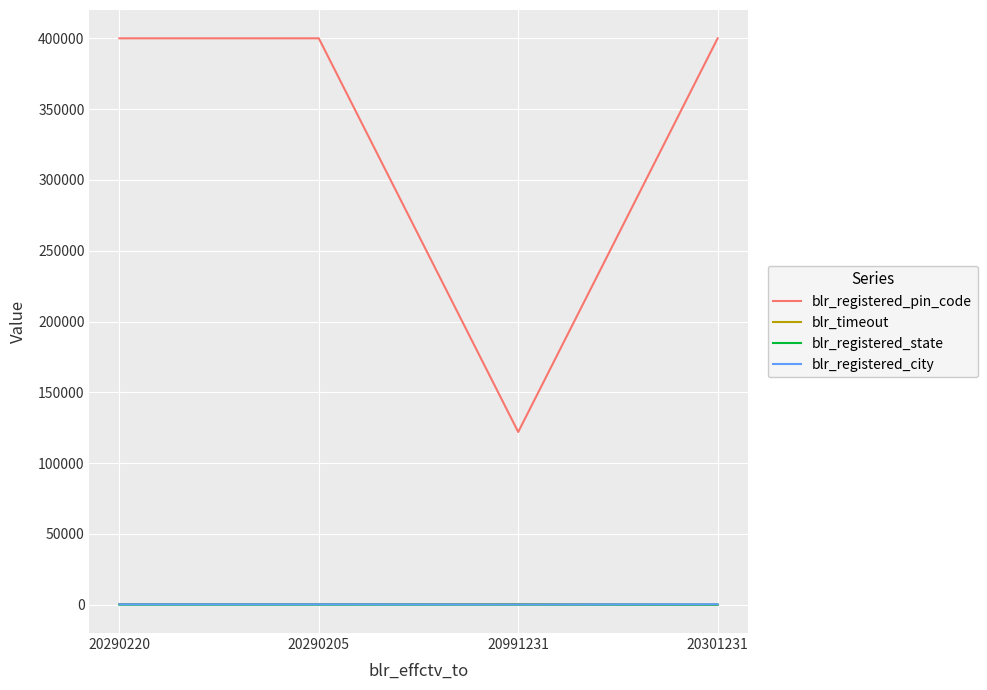

Which category has the lowest value in the blr_registered_pin_code series?

20991231